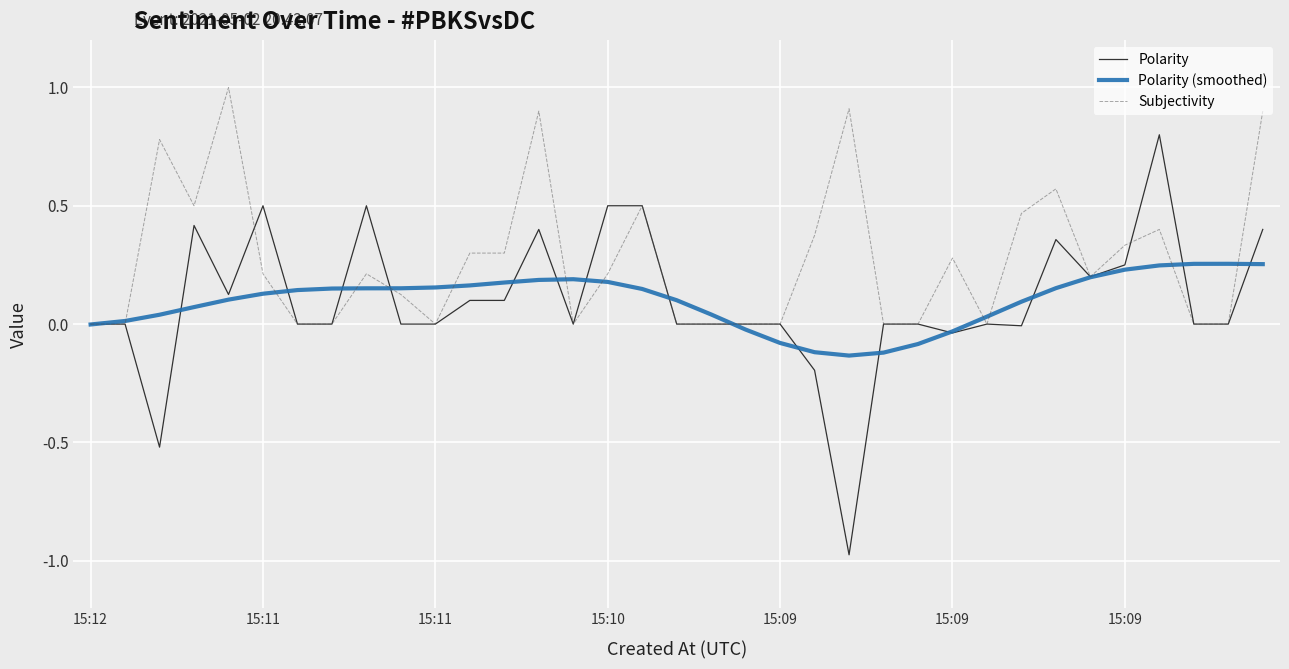

What are all the series names shown in the legend?

Polarity, Polarity (smoothed), Subjectivity